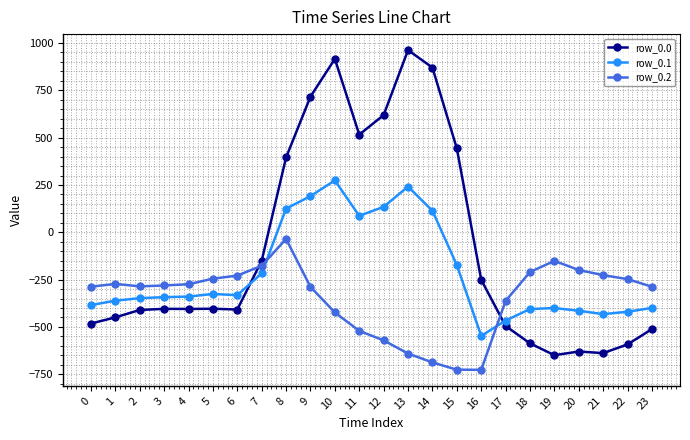

What is the maximum value shown in the chart?

962.7